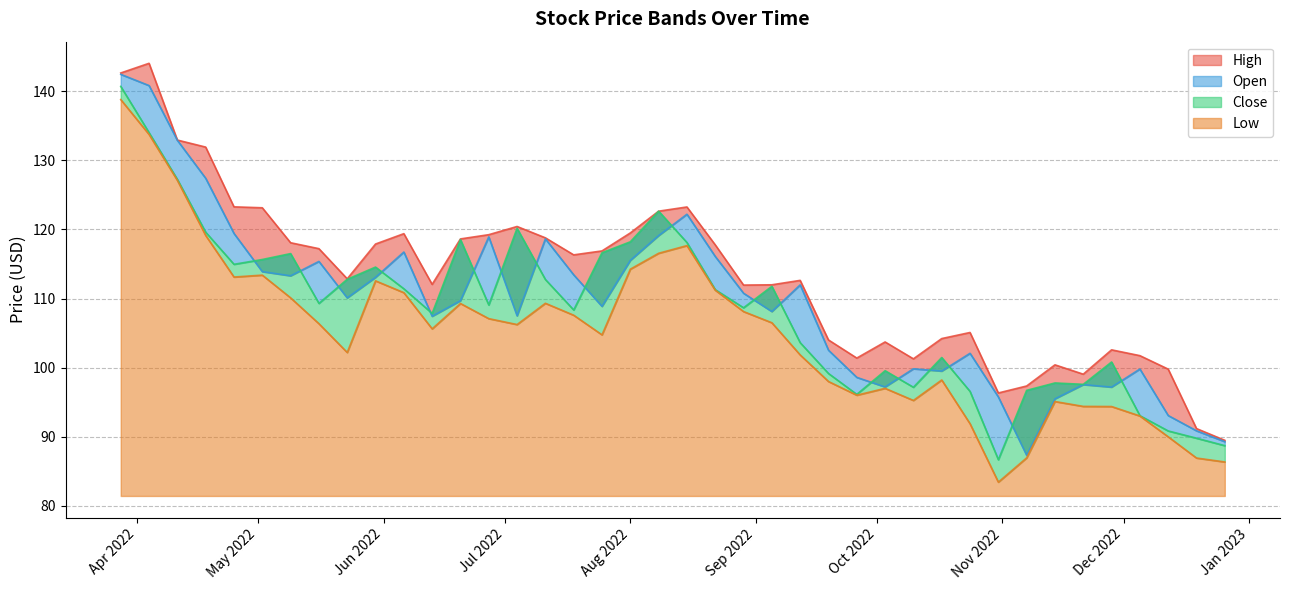

In Open, how many points are higher than both neighbors (excluding endpoints)?

10